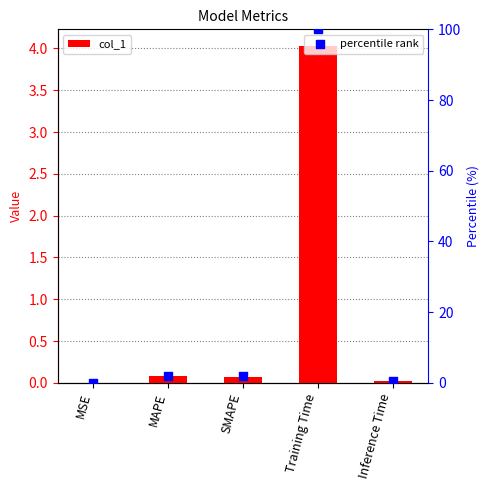

At which category is the sum across all series the highest?

Training Time